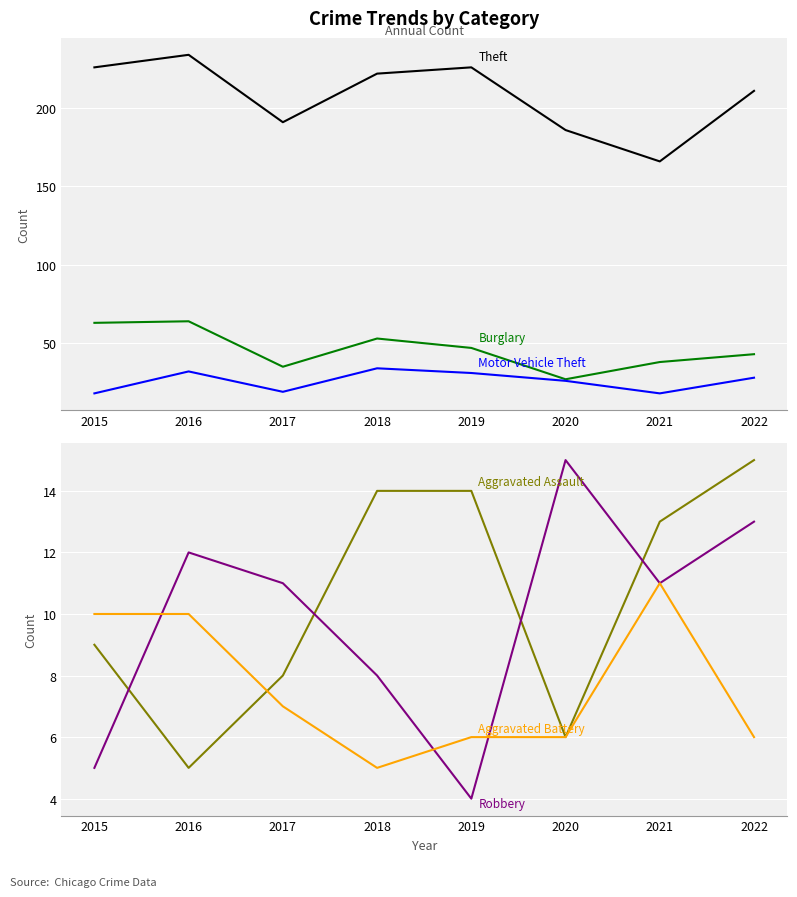

How many data points in Robbery are less than 11?

3